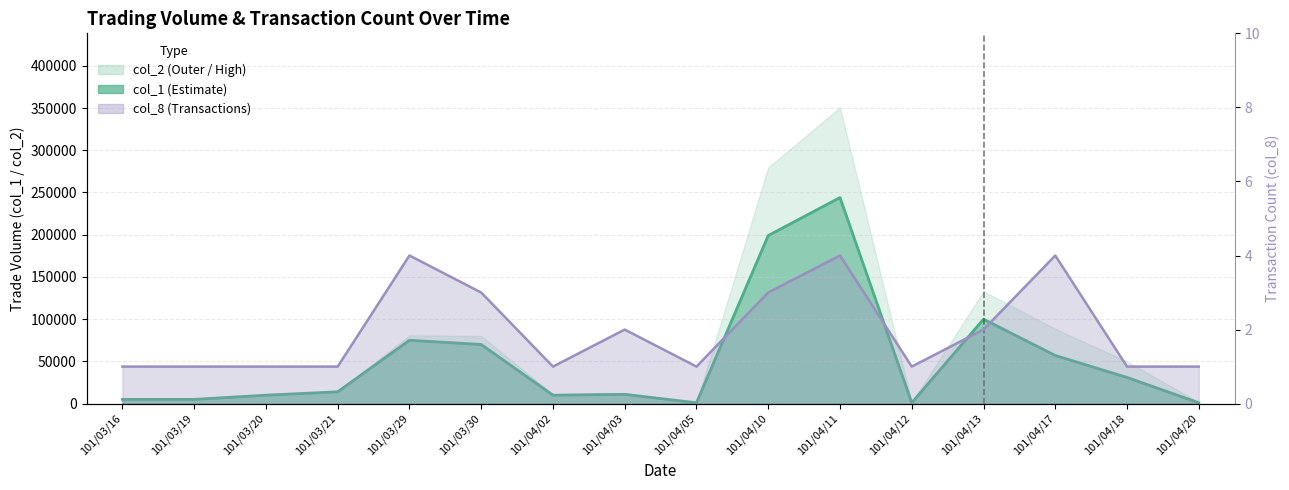

Rank the categories by col_8 (line) value from lowest to highest.

101/03/16, 101/03/19, 101/03/20, 101/03/21, 101/04/02, 101/04/05, 101/04/12, 101/04/18, 101/04/20, 101/04/03, 101/04/13, 101/03/30, 101/04/10, 101/03/29, 101/04/11, 101/04/17